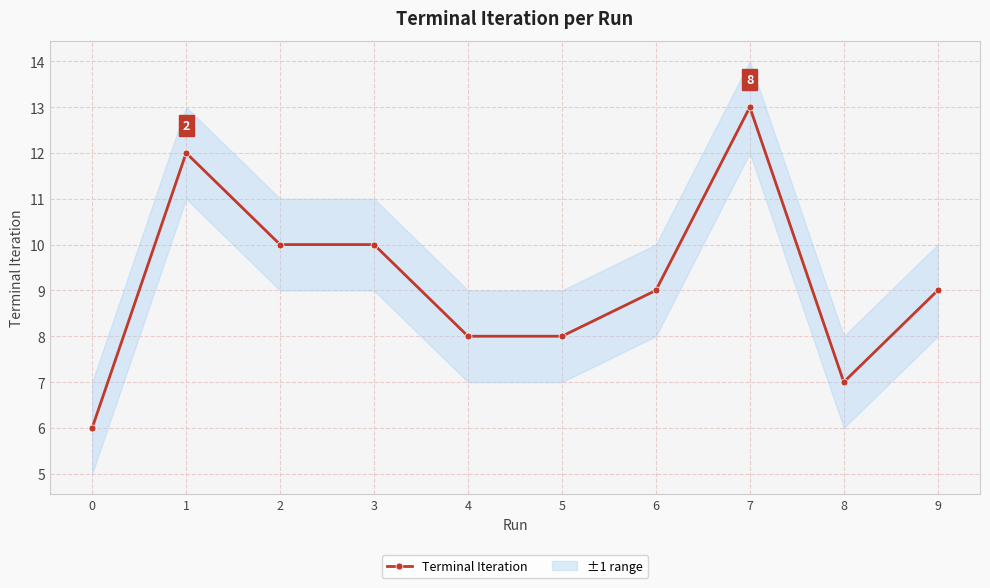

Approximately how many times larger is the value at 6 compared to 5?

1.1